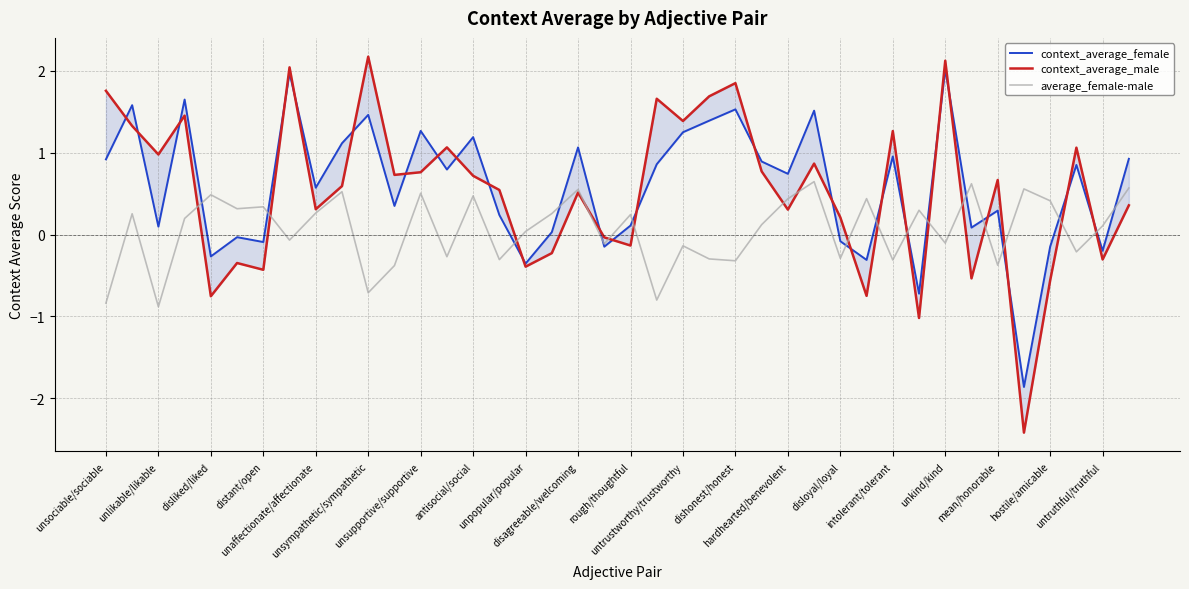

What is the minimum value for average_female-male?

-0.9